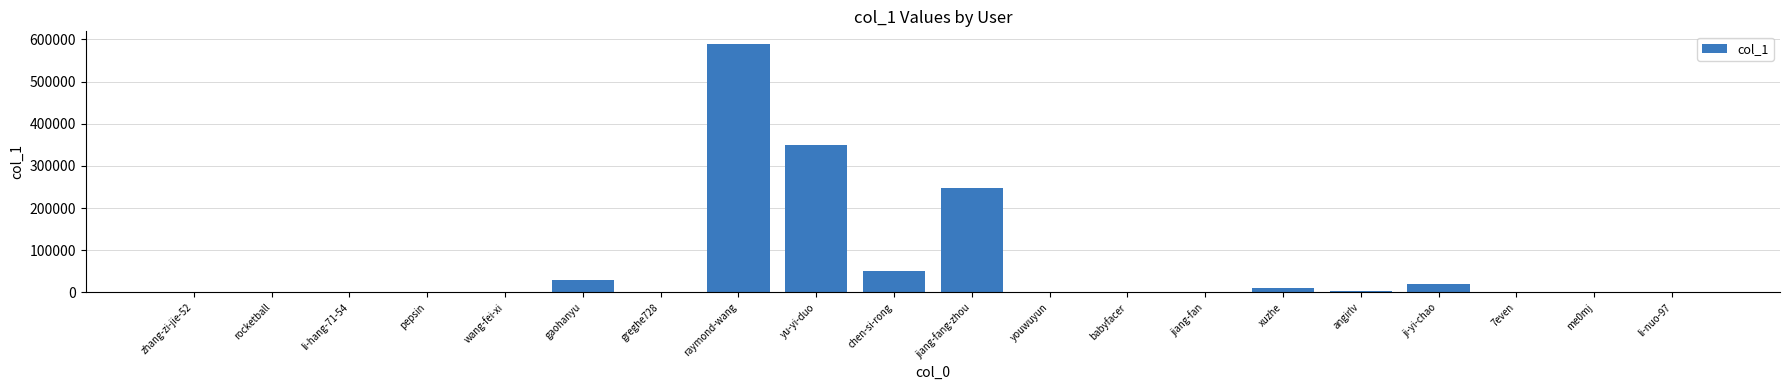

True or false: the data shows 29961 at gaohanyu.

True